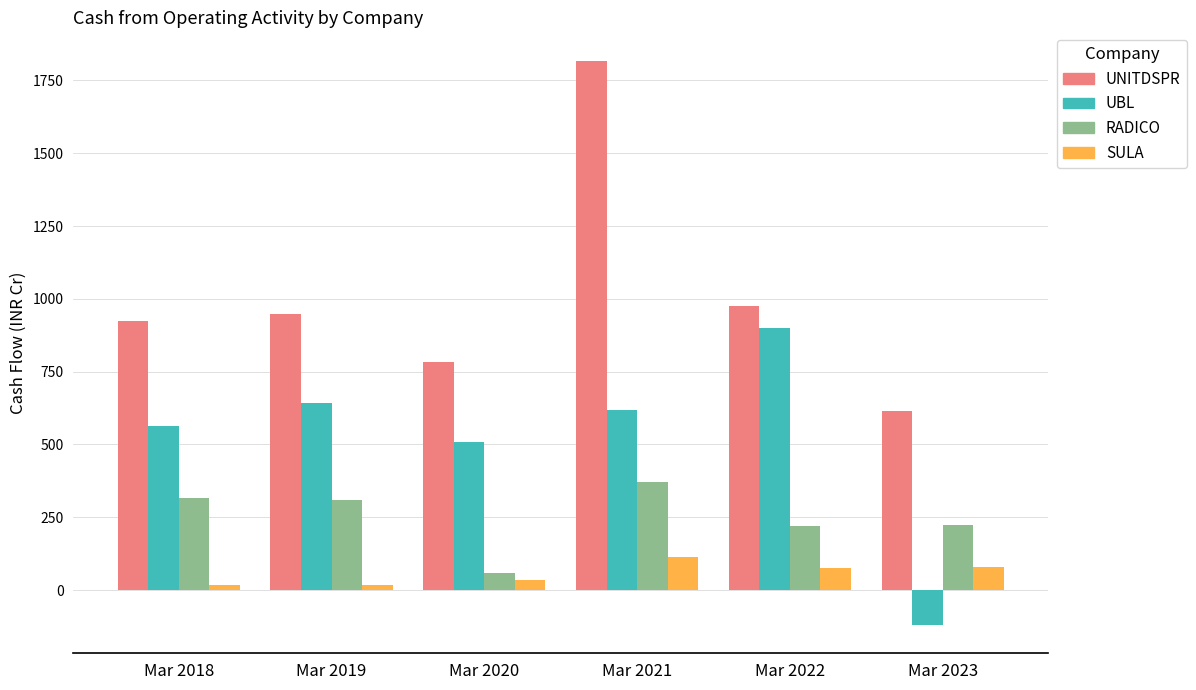

What are all the series names shown in the legend?

UNITDSPR, UBL, RADICO, SULA